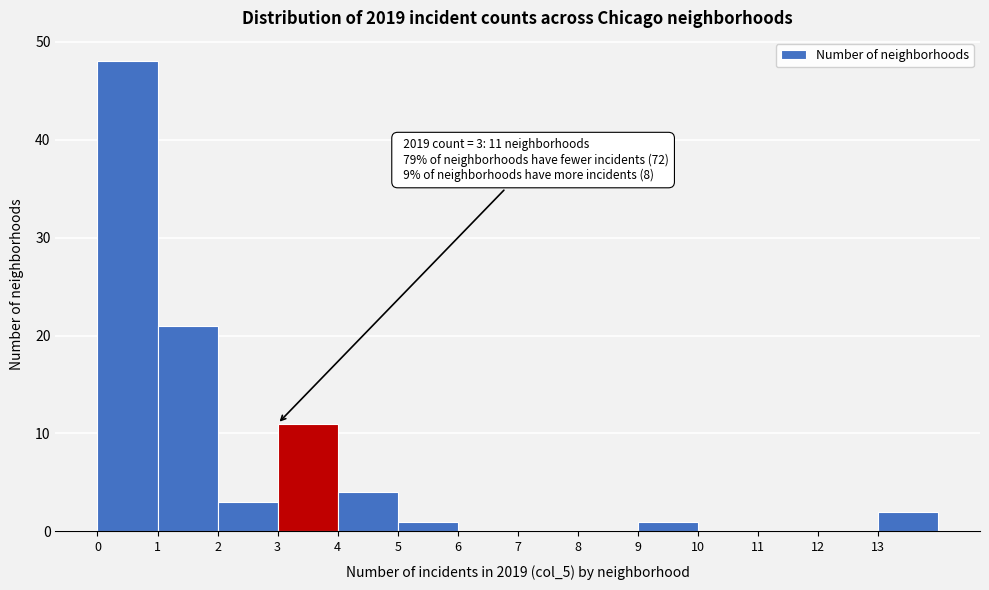

Over which range of the x-axis is the bar tallest?

0 to 1